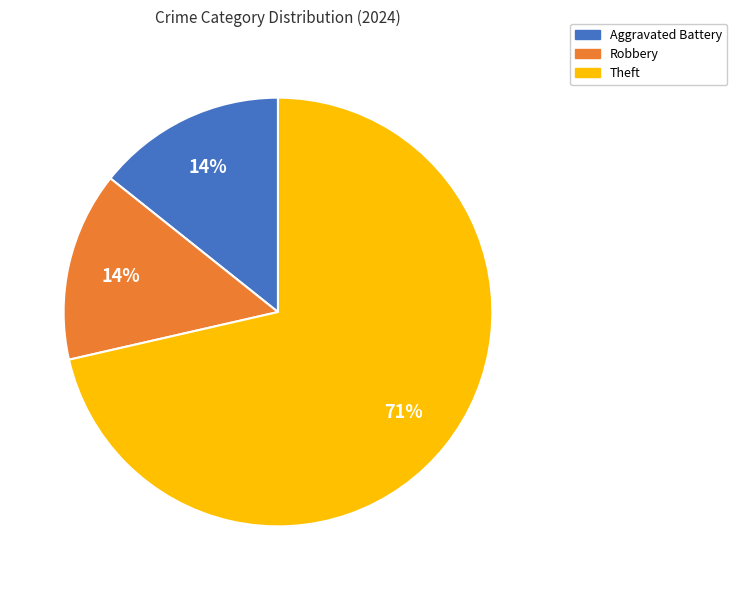

Do Theft and Robbery together represent more than half of the pie?

Yes